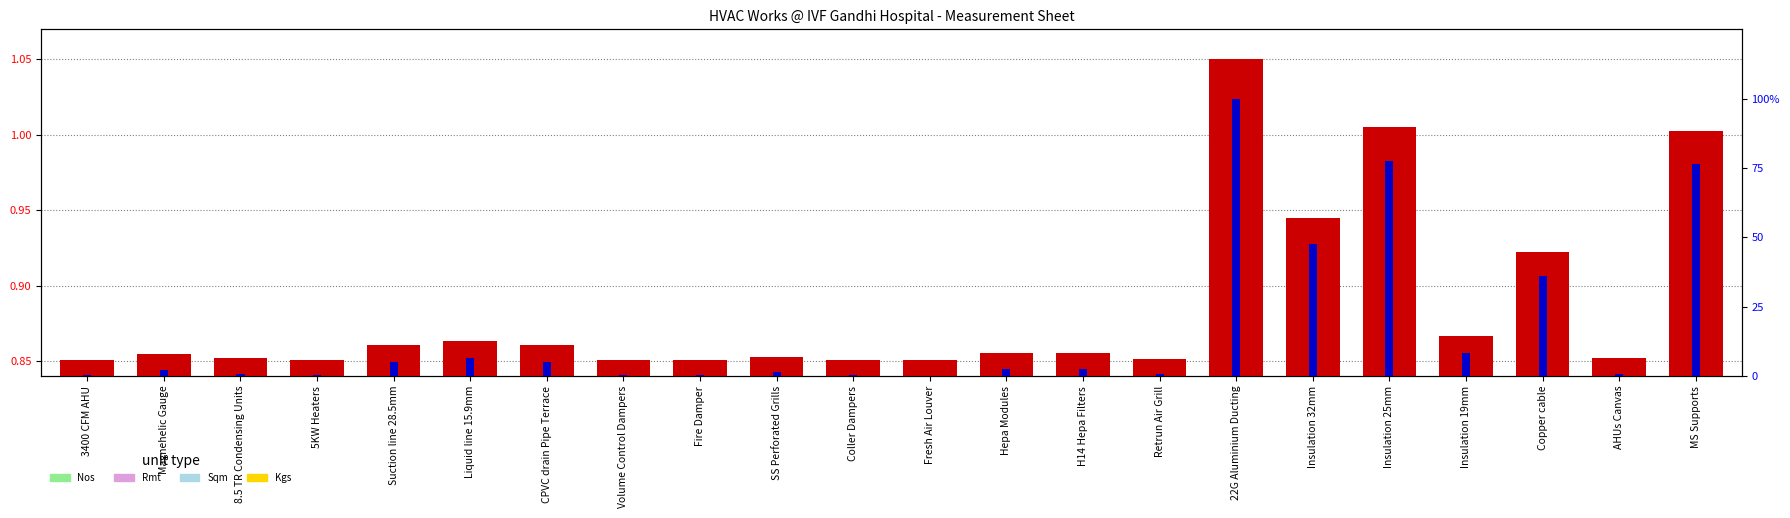

How many categories are shown in the chart?

22